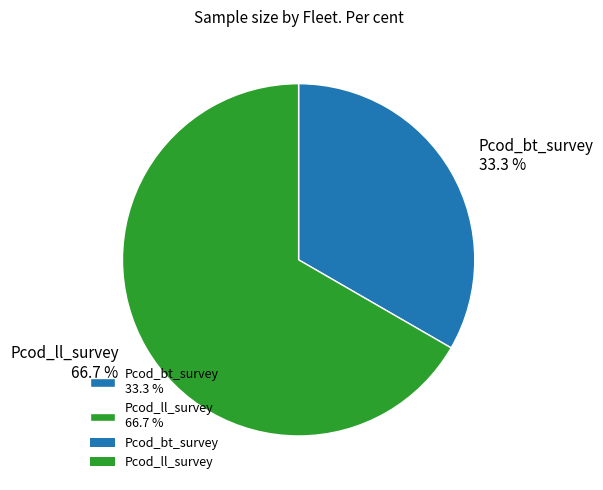

Count the number of slices in the pie.

2